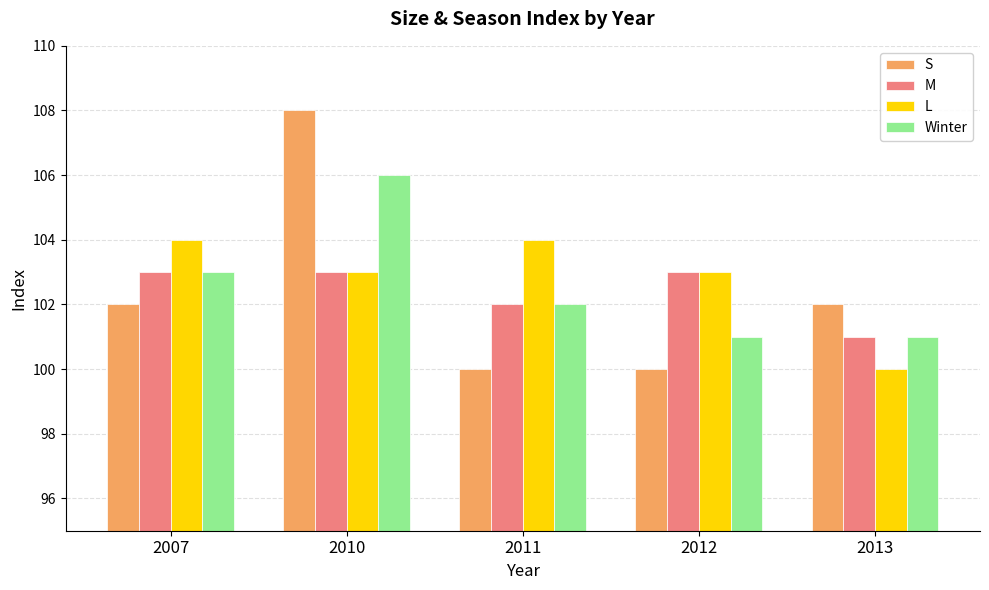

Count the number of categories in the chart.

5